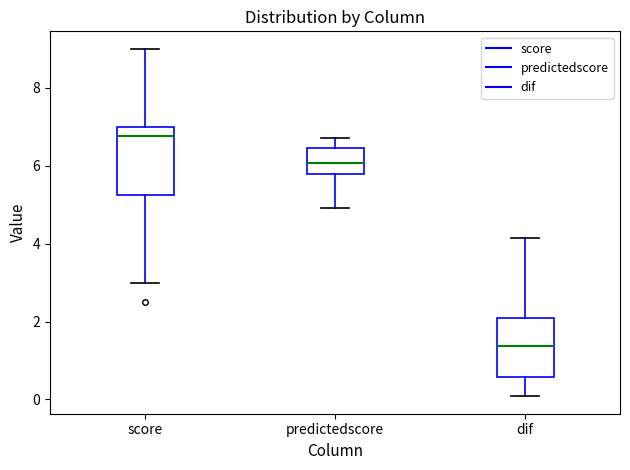

Which box has the lowest median line?

dif